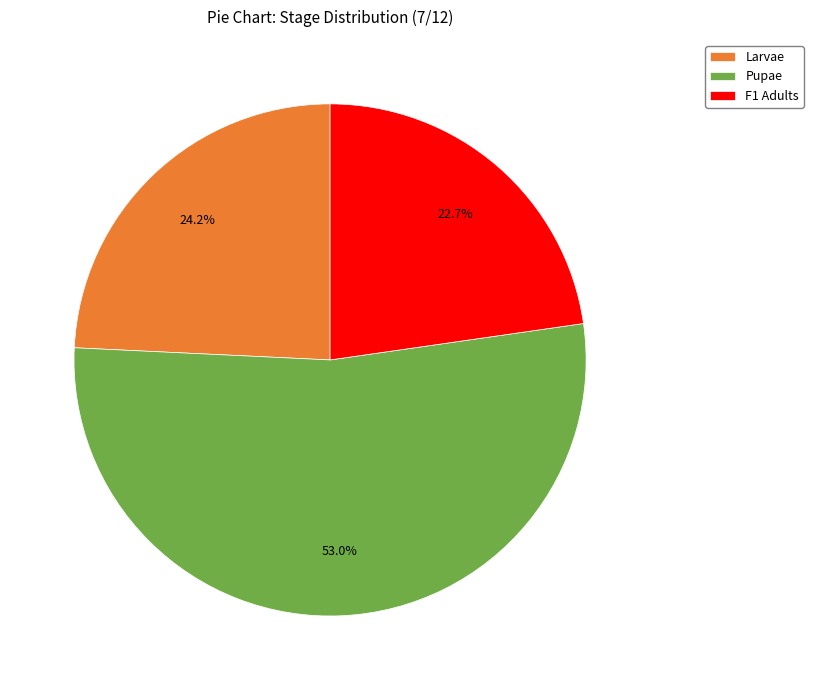

Which has a higher value, Pupae or Larvae?

Pupae